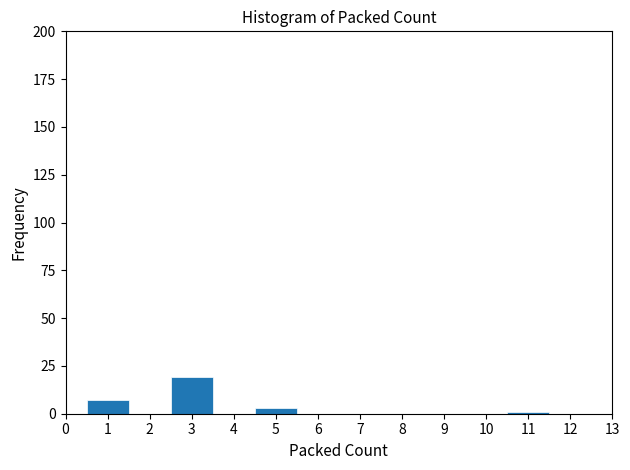

What is the height of the bar covering 2.5 to 3.5 on the x-axis? The values are not printed on the chart, so give them approximately, as read against the axis.

20